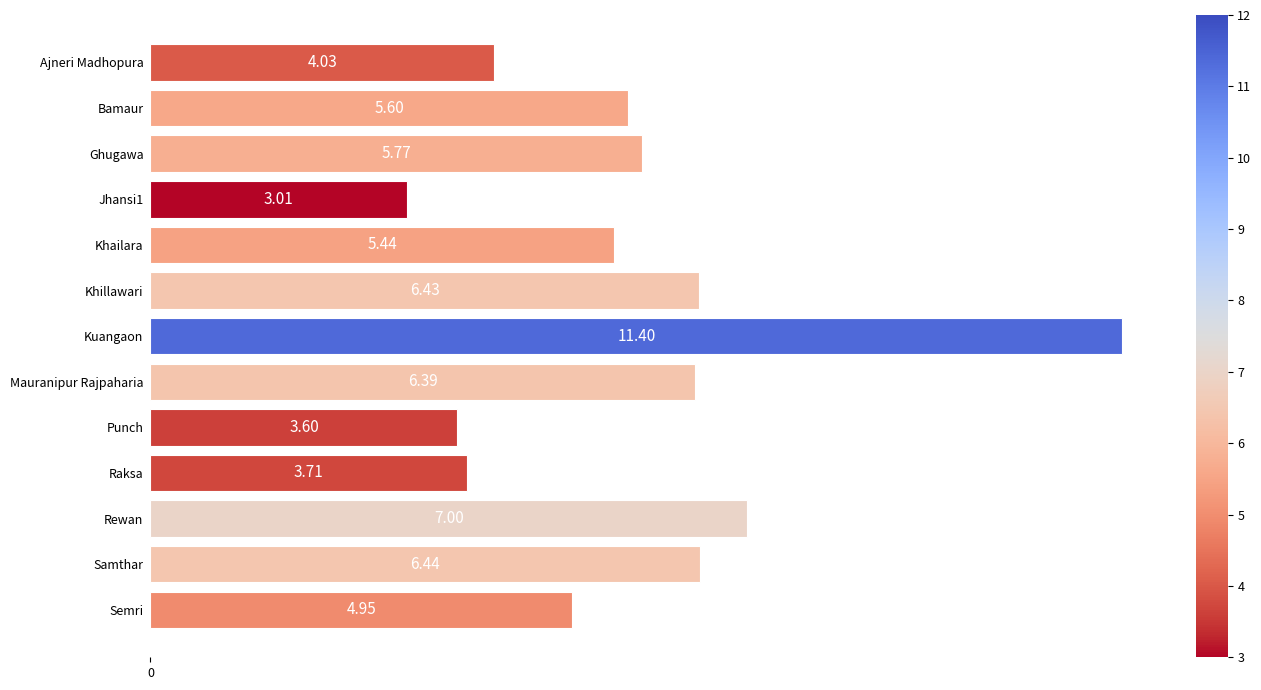

What is the change in value from Khillawari to Rewan?

+0.6